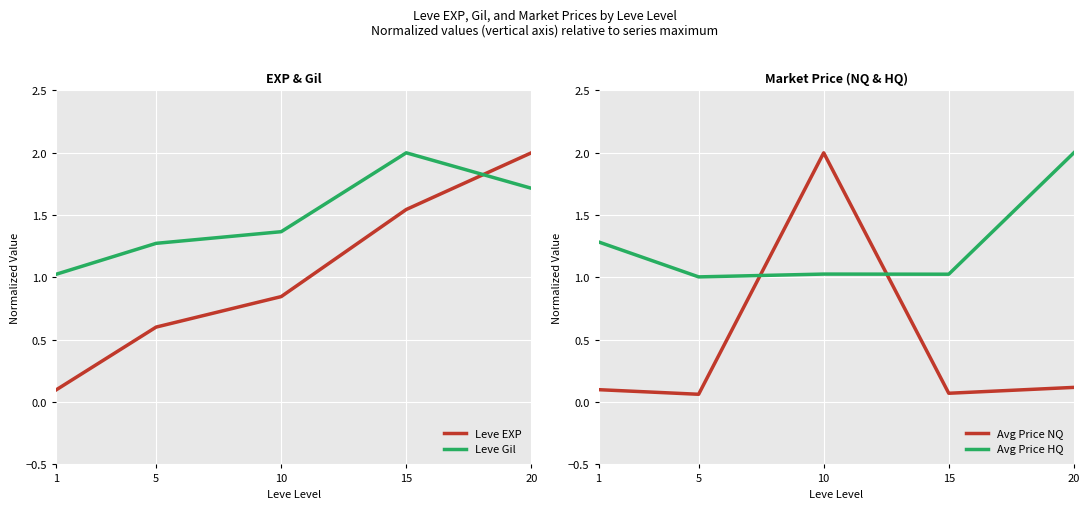

How many times do Leve Gil and Avg Price HQ cross each other?

2